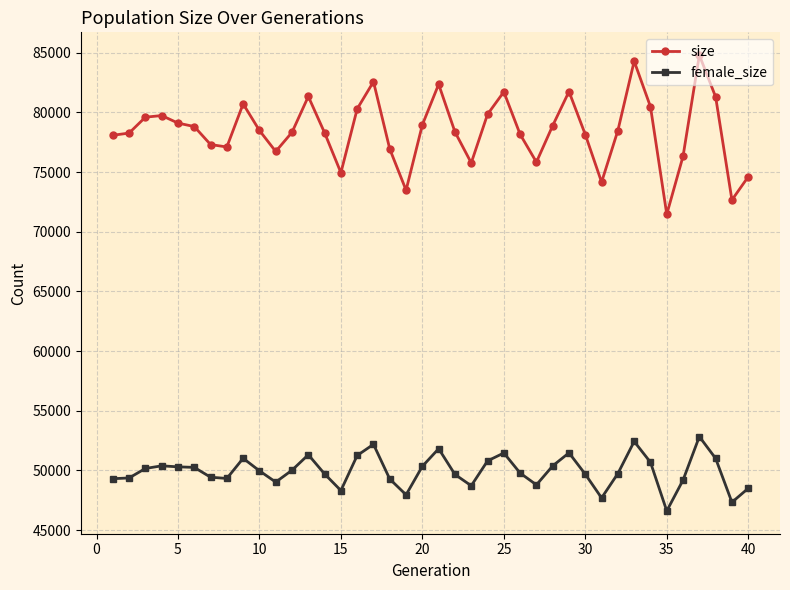

What is the value of the size point at the 22nd from the left?

78364